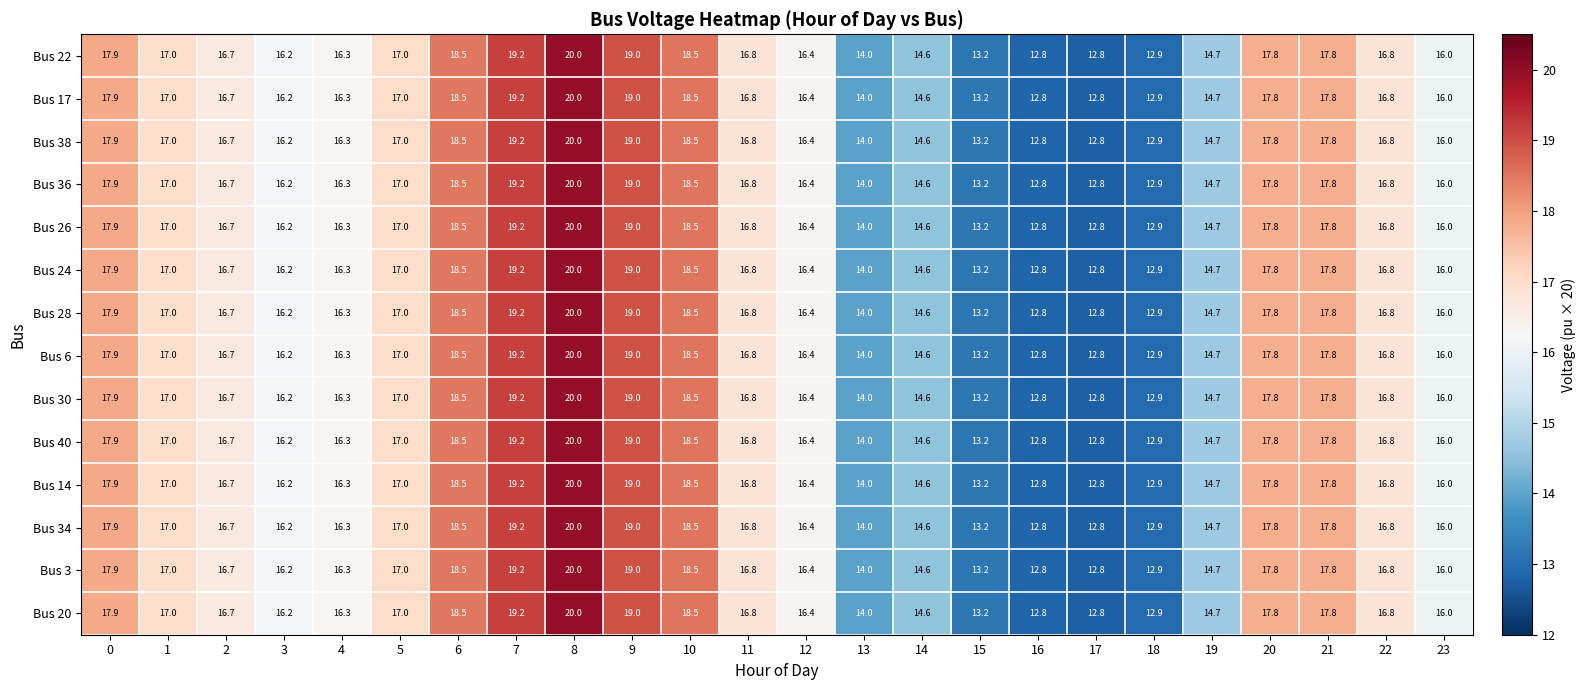

What value does the Bus 3 series have at 16?

12.8